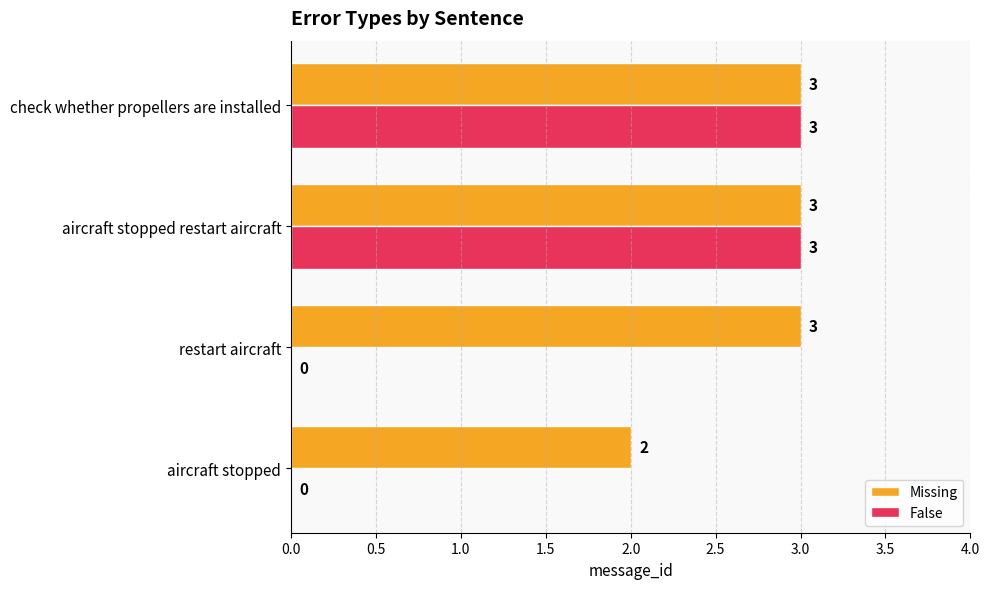

Which series has the largest range (max minus min)?

False